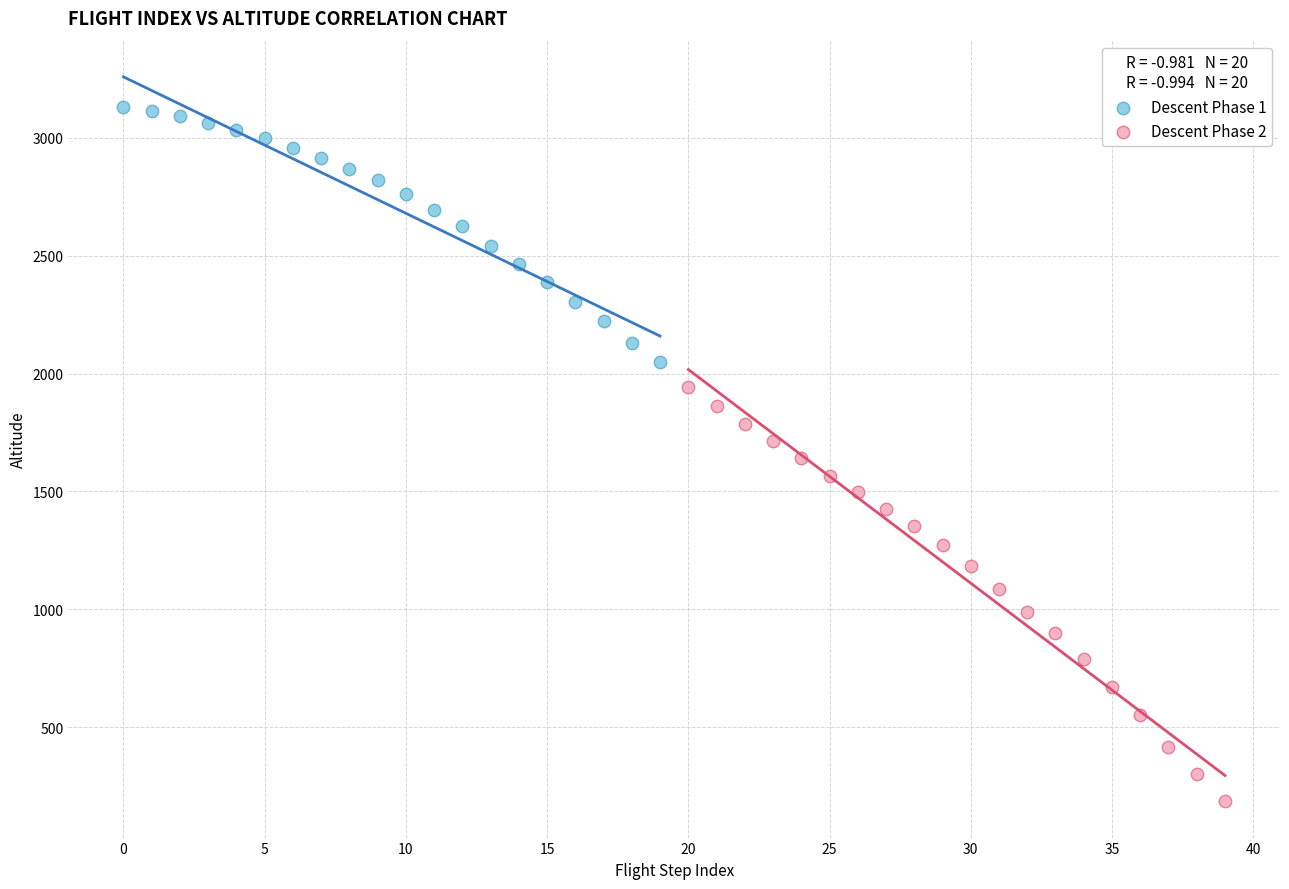

Which series has the largest Y range (max minus min)?

Descent Phase 2